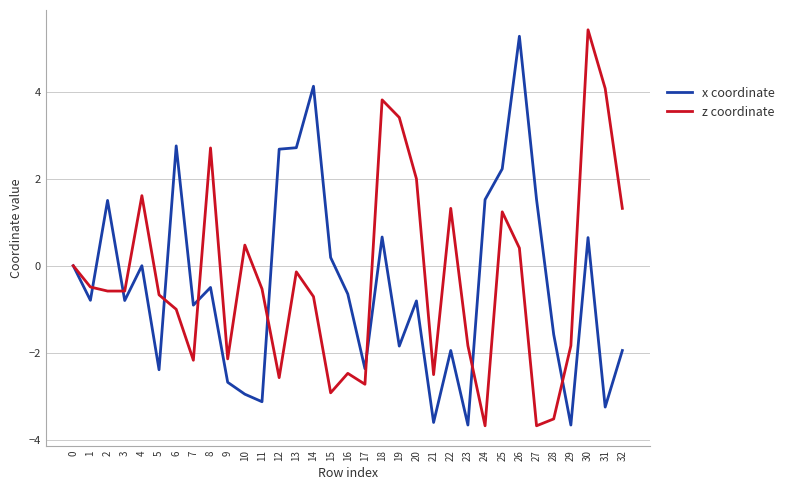

Between 4 and 12, which series saw the biggest shift?

z coordinate